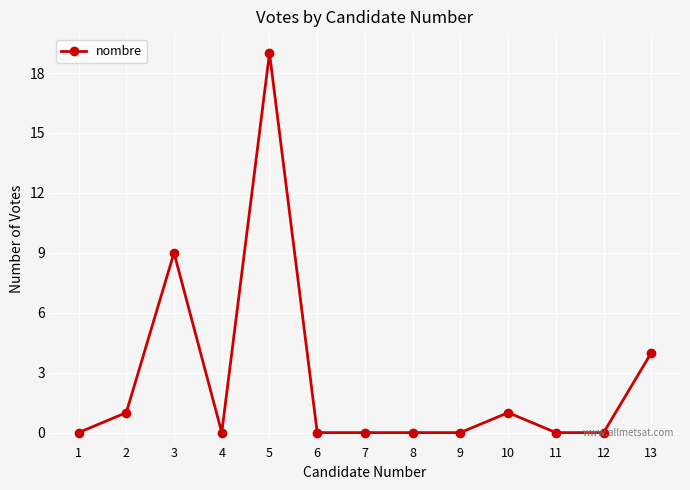

How many lines are shown in the chart?

1